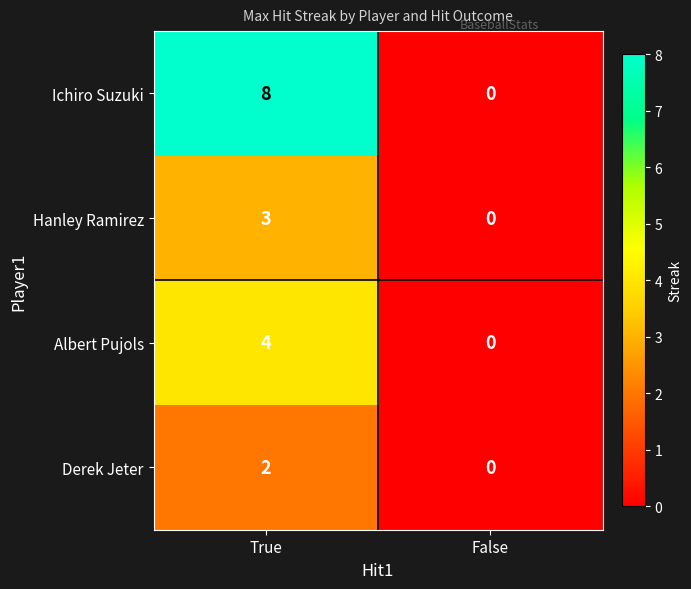

At how many categories does at least one series exceed 1?

1